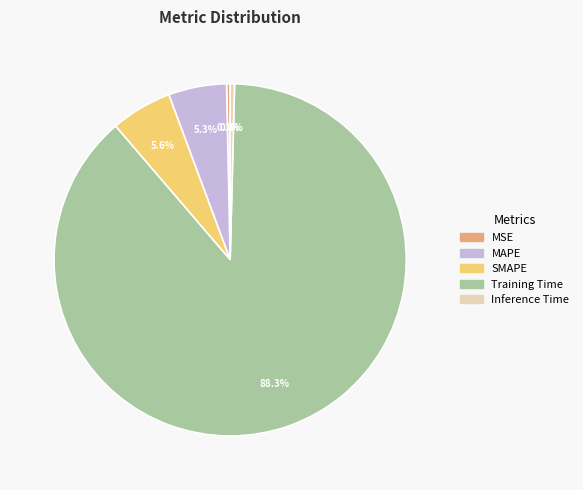

Does Training Time represent more than half of the total?

Yes